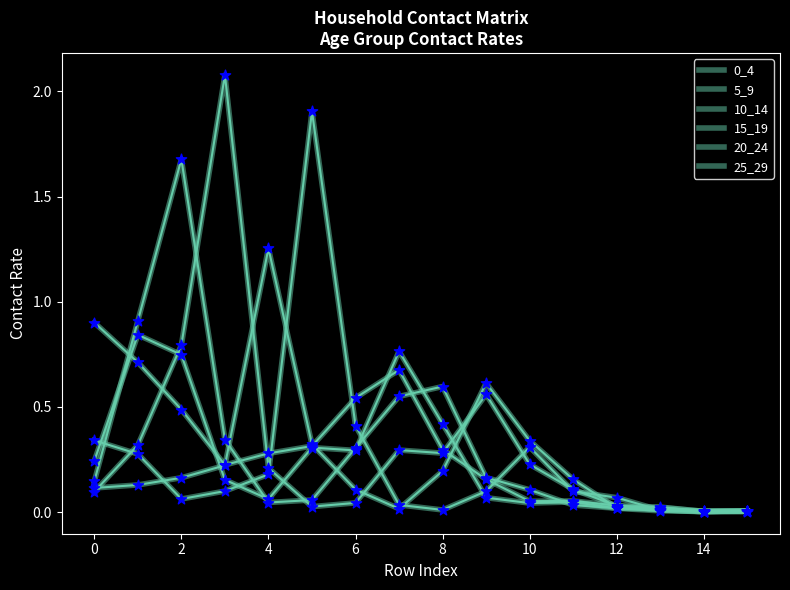

Is this an area chart (filled region under the line)?

No